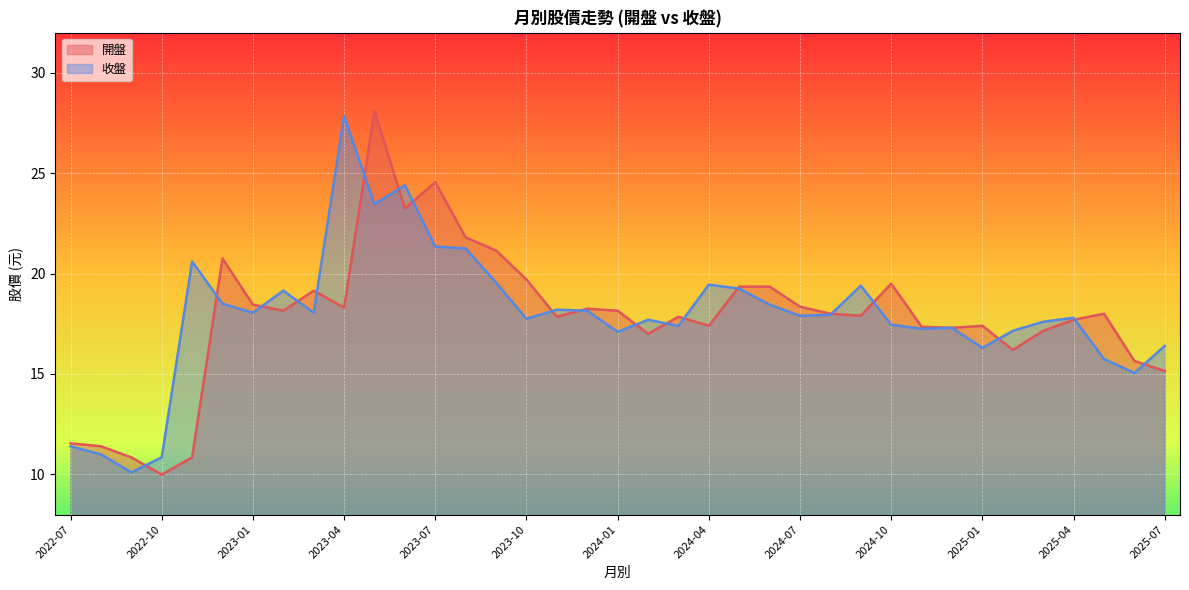

Is it true that 開盤 equals 18.3 at 2023-04?

True